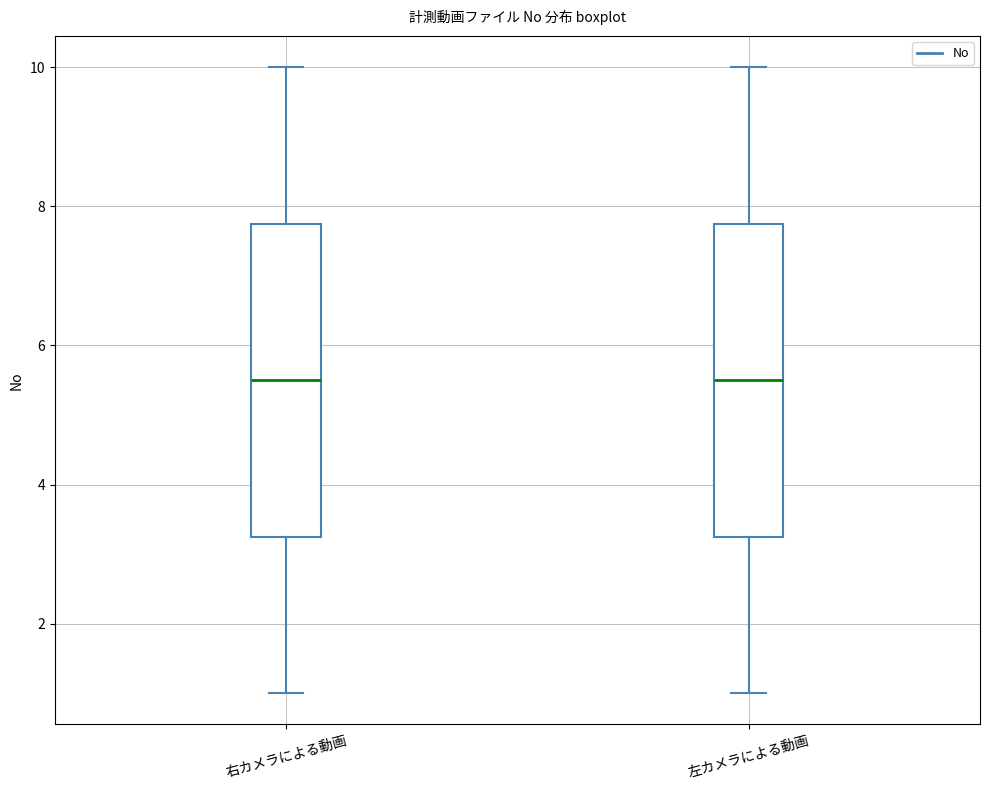

Reading left to right, transcribe this box plot: for each box, give where its median line is, the range the box spans, and where its two whiskers end, as read against the y-axis. The values are not printed on the chart, so give them approximately, as read against the axis.

右カメラによる動画: median 5.6, box 3.2 to 7.8, whiskers 1.0 to 10.0
左カメラによる動画: median 5.6, box 3.2 to 7.8, whiskers 1.0 to 10.0